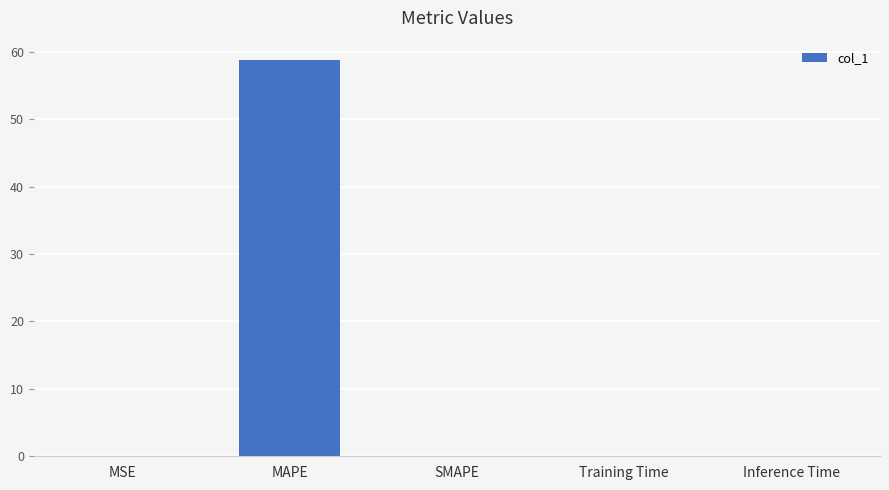

At which category does the chart reach its peak across all series?

MAPE